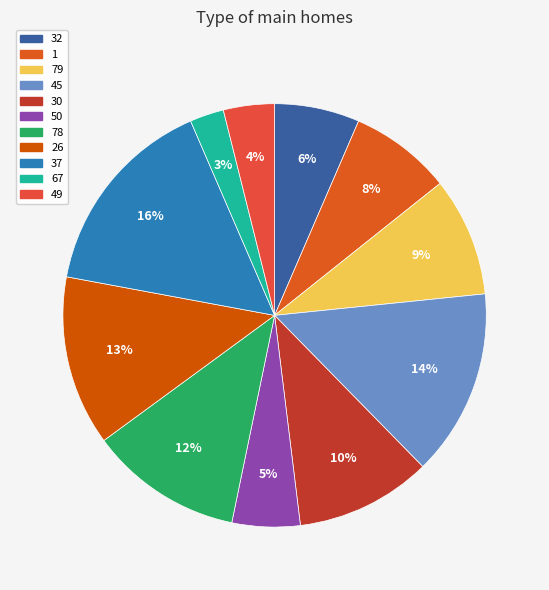

Which category has the biggest portion of the pie?

37